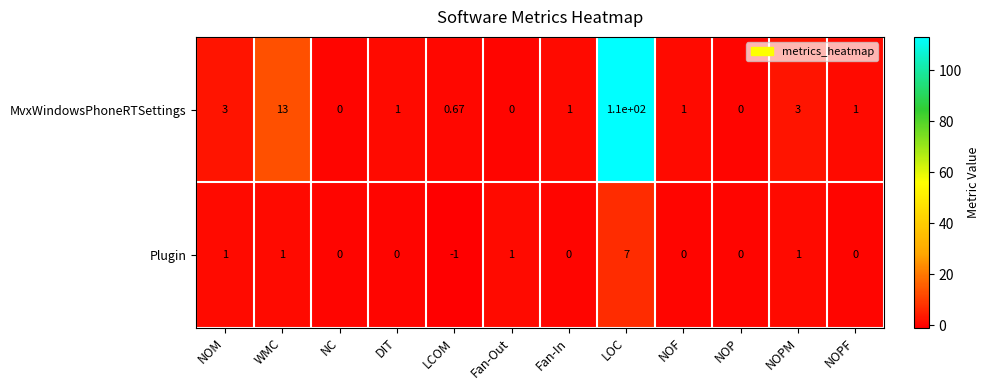

At which label does Plugin first exceed 0?

NOM